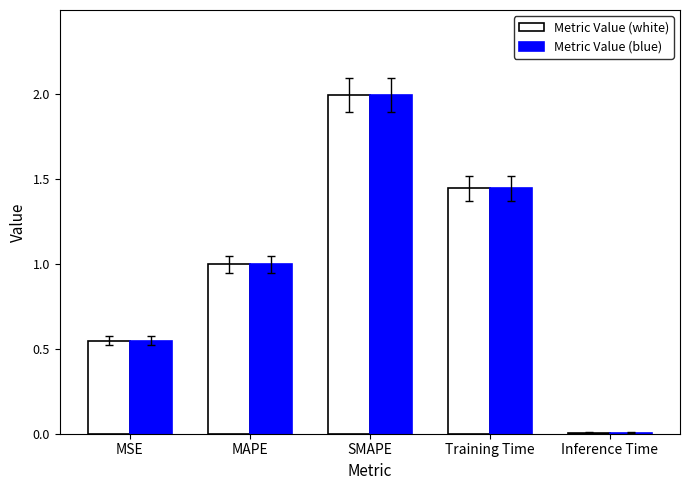

Does the chart contain stacked bars?

No